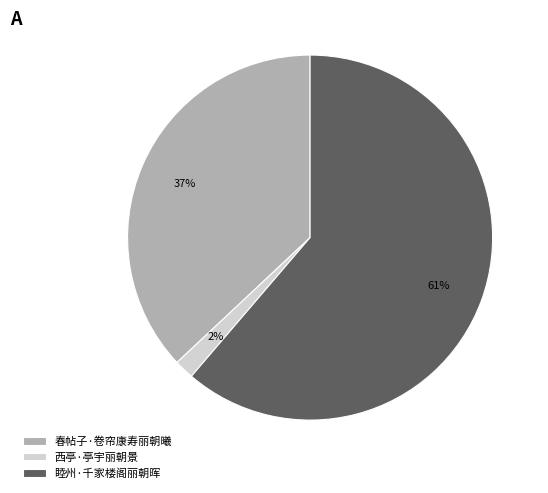

Is 春帖子·卷帘康寿丽朝曦 the majority of the pie?

No